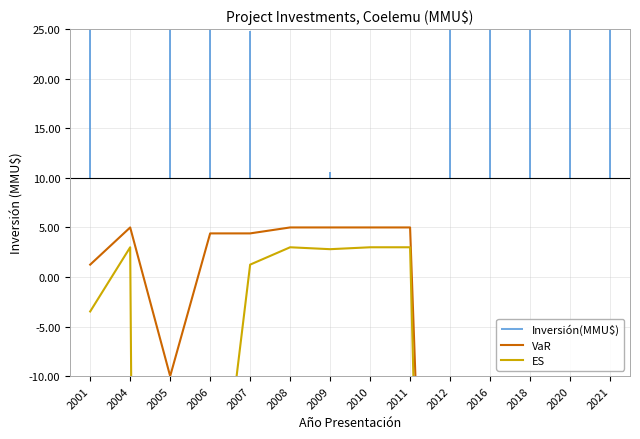

In ES, how many points are lower than both neighbors (excluding endpoints)?

4